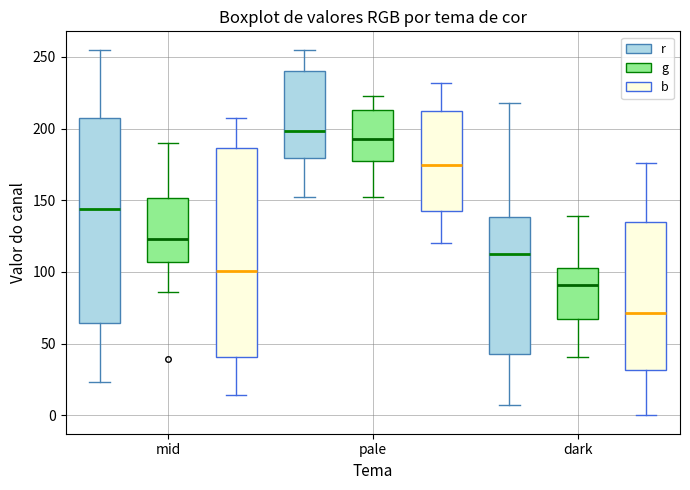

Which box has the highest median line?

pale (r)